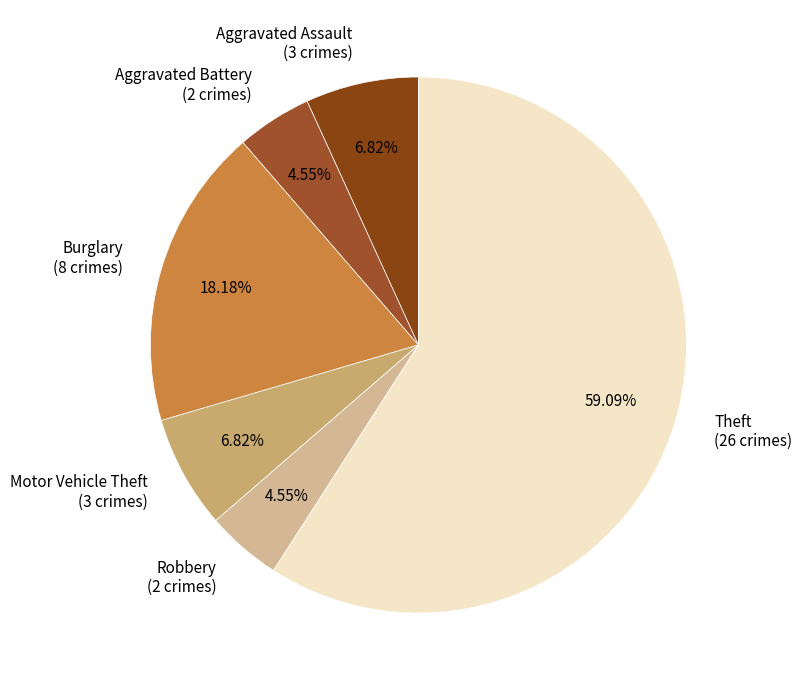

What is the ratio of the value at Motor Vehicle Theft (3 crimes) to the value at Aggravated Assault (3 crimes)?

1.0